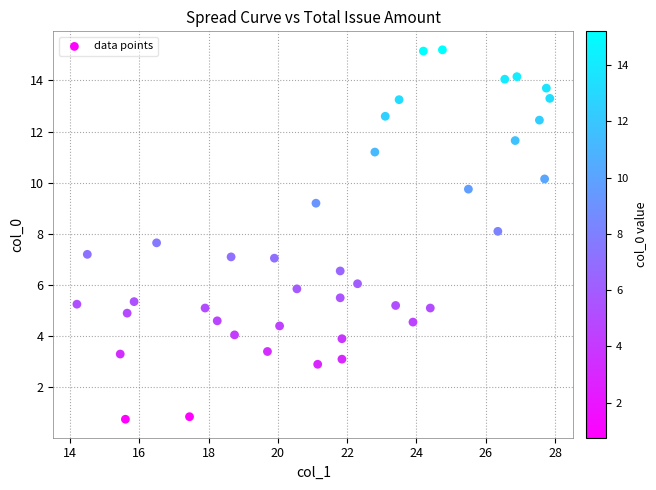

What is the range of X values (max minus min)?

13.7